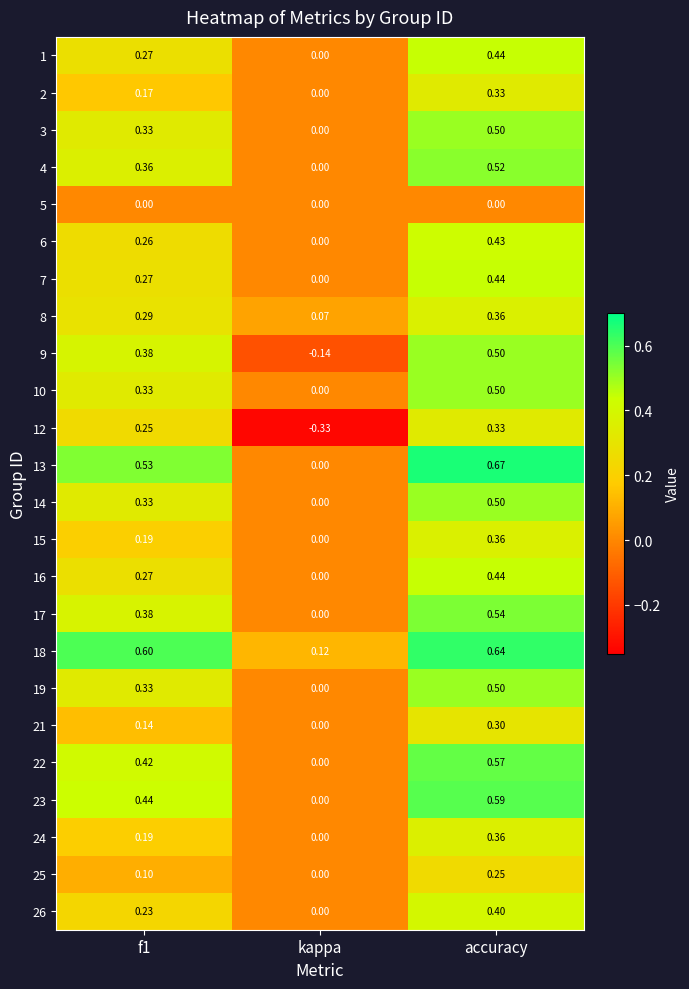

What is the total value across all series at f1?

7.1